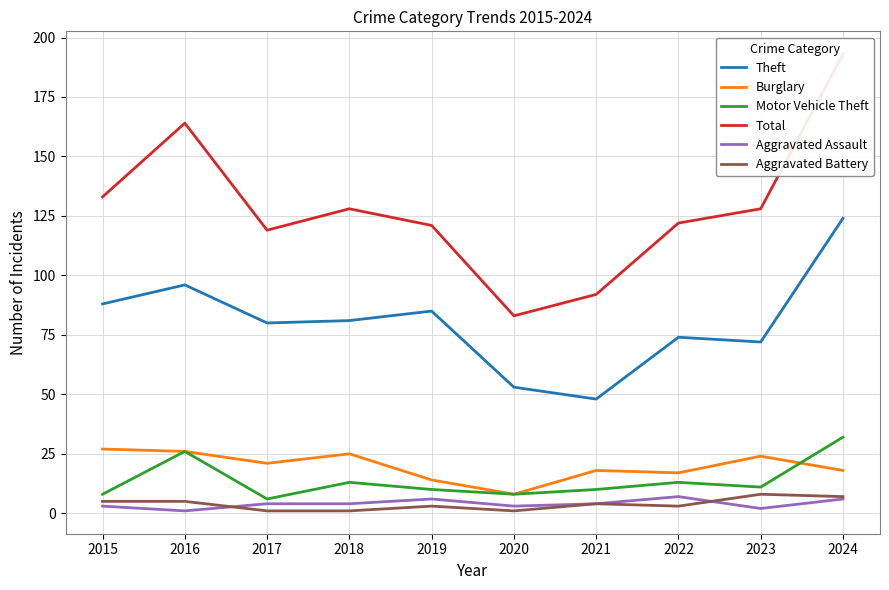

Reading left to right, extract all data points from this chart.

Theft: 2015=88	2016=96	2017=80	2018=81	2019=85	2020=53	2021=48	2022=74	2023=72	2024=124
Burglary: 2015=27	2016=26	2017=21	2018=25	2019=14	2020=8	2021=18	2022=17	2023=24	2024=18
Motor Vehicle Theft: 2015=8	2016=26	2017=6	2018=13	2019=10	2020=8	2021=10	2022=13	2023=11	2024=32
Total: 2015=133	2016=164	2017=119	2018=128	2019=121	2020=83	2021=92	2022=122	2023=128	2024=193
Aggravated Assault: 2015=3	2016=1	2017=4	2018=4	2019=6	2020=3	2021=4	2022=7	2023=2	2024=6
Aggravated Battery: 2015=5	2016=5	2017=1	2018=1	2019=3	2020=1	2021=4	2022=3	2023=8	2024=7